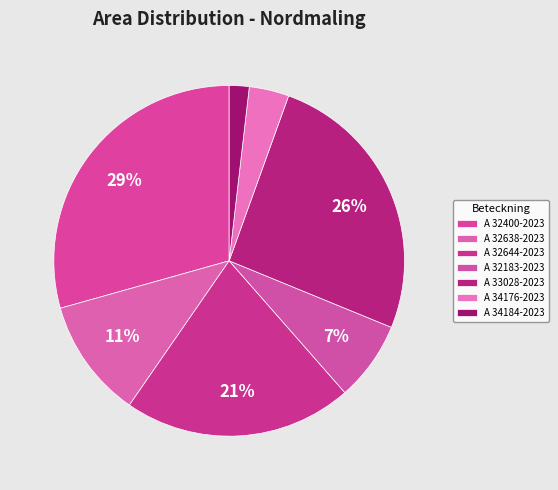

Is there a majority slice in this chart?

No